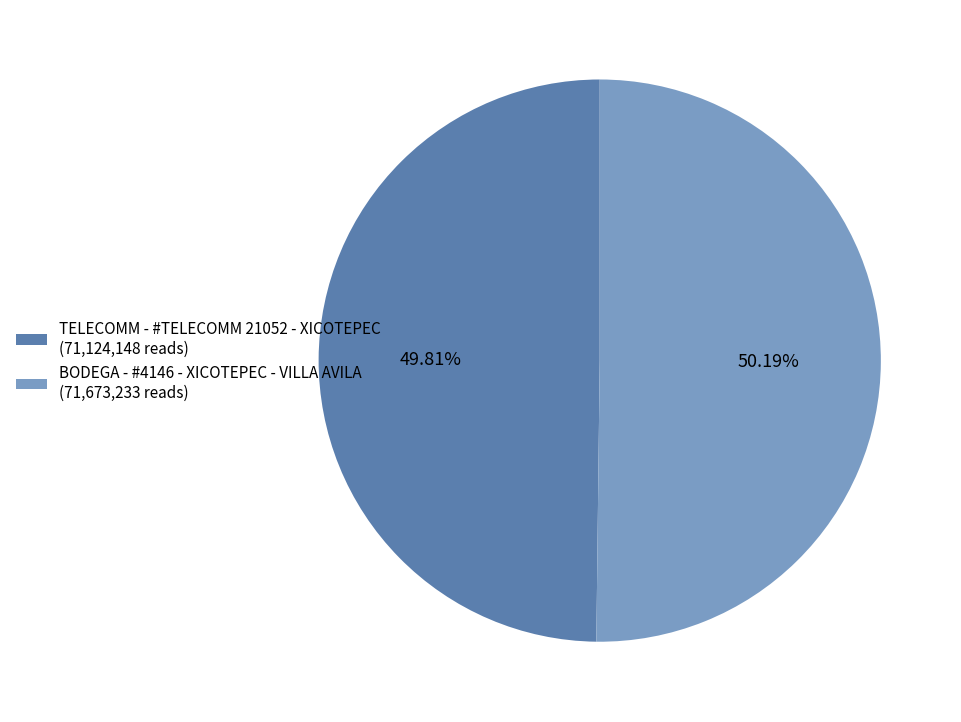

To the nearest percent, what portion does BODEGA - #4146 - XICOTEPEC - VILLA AVILA represent?

50%